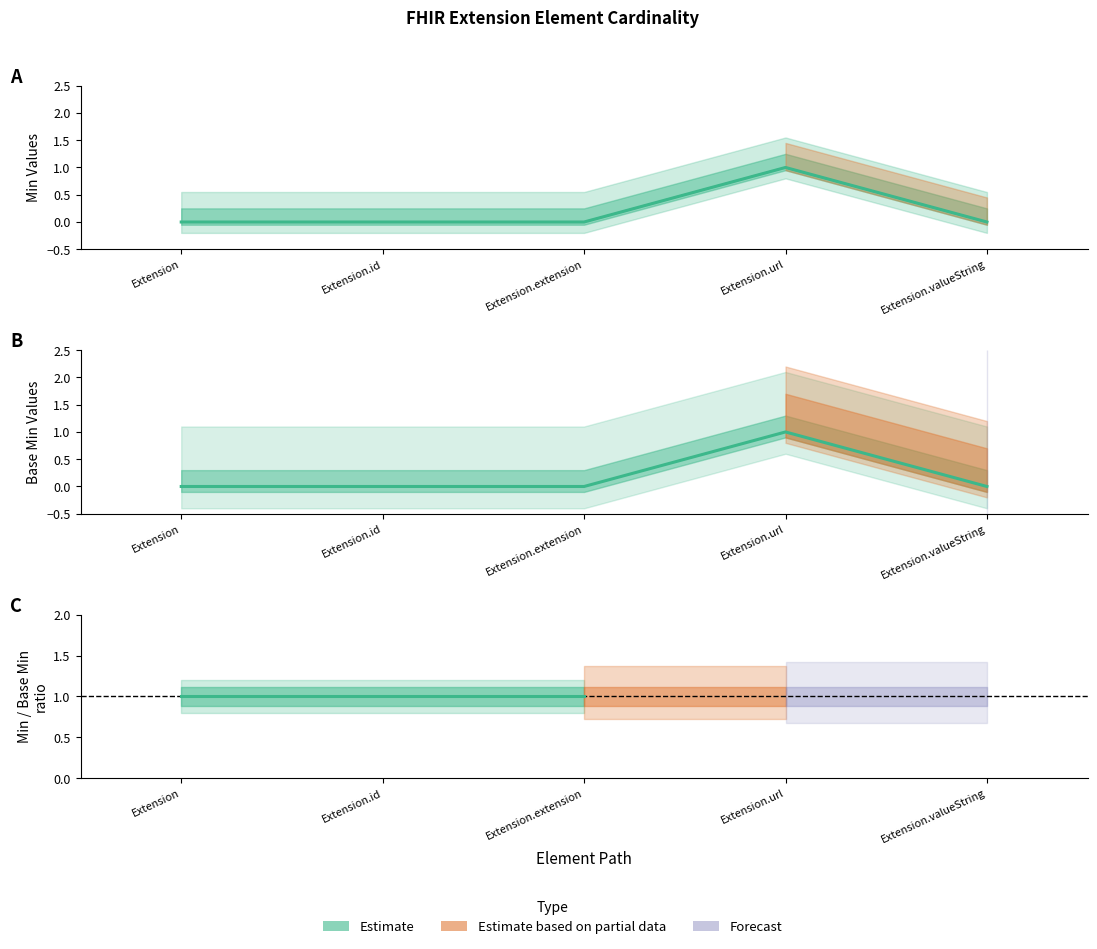

Reading right to left, transcribe all the data shown in this chart.

Min: 0	1	0	0	0
Base Min: 0	1	0	0	0